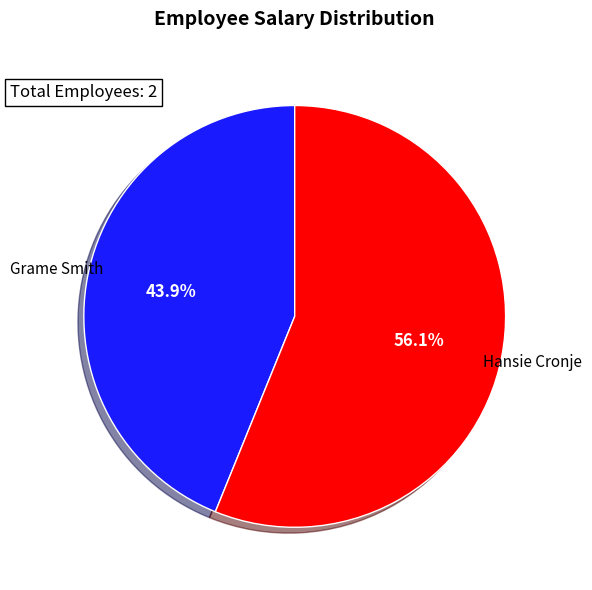

To the nearest percent, what is the combined percentage of Grame Smith and Hansie Cronje?

100%